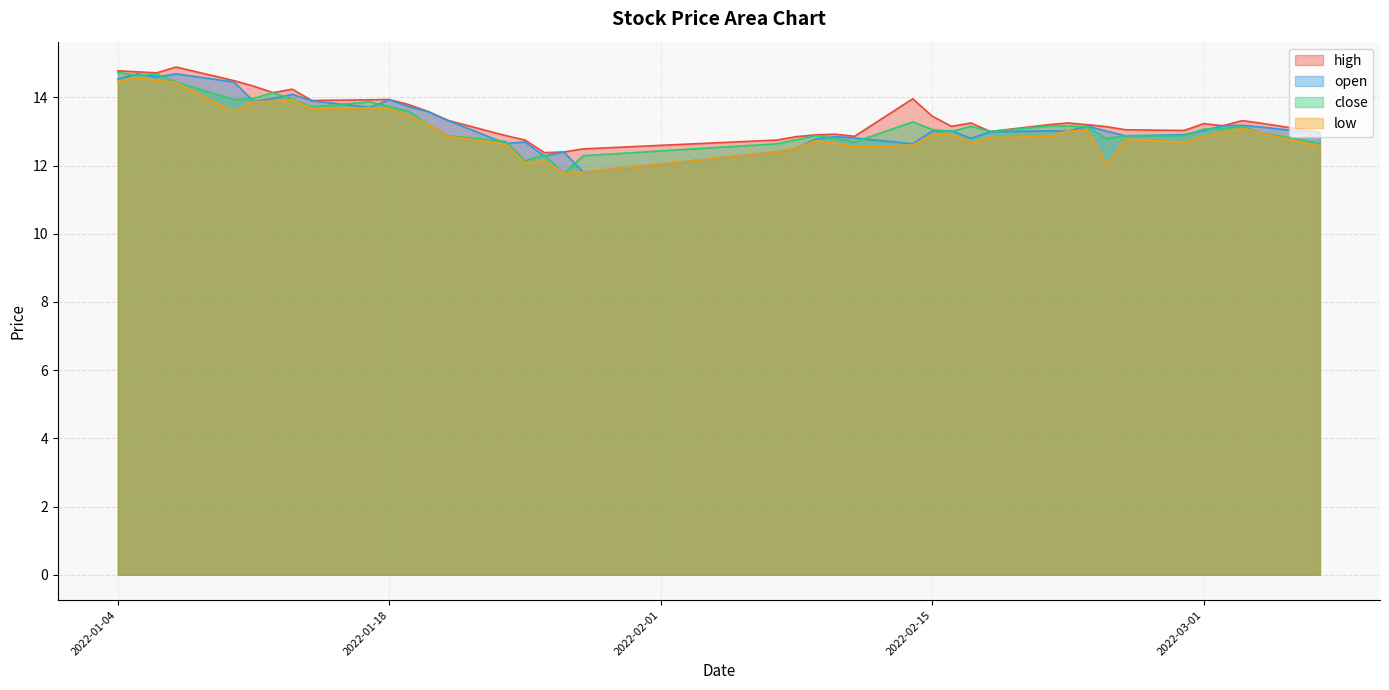

Reading left to right, transcribe all the data shown in this chart.

high: 2022-01-04=14.8	2022-01-05=14.8	2022-01-06=14.7	2022-01-07=14.9	2022-01-10=14.5	2022-01-11=14.3	2022-01-12=14.1	2022-01-13=14.2	2022-01-14=13.9	2022-01-17=13.9	2022-01-18=13.9	2022-01-19=13.8	2022-01-20=13.6	2022-01-21=13.3	2022-01-24=12.9	2022-01-25=12.8	2022-01-26=12.4	2022-01-27=12.4	2022-01-28=12.5	2022-02-07=12.8	2022-02-08=12.8	2022-02-09=12.9	2022-02-10=12.9	2022-02-11=12.9	2022-02-14=14.0	2022-02-15=13.4	2022-02-16=13.2	2022-02-17=13.2	2022-02-18=13.0	2022-02-21=13.2	2022-02-22=13.2	2022-02-23=13.2	2022-02-24=13.1	2022-02-25=13.1	2022-02-28=13.0	2022-03-01=13.2	2022-03-02=13.2	2022-03-03=13.3	2022-03-04=13.2	2022-03-07=13.0
open: 2022-01-04=14.5	2022-01-05=14.7	2022-01-06=14.6	2022-01-07=14.7	2022-01-10=14.4	2022-01-11=13.9	2022-01-12=14.0	2022-01-13=14.1	2022-01-14=13.9	2022-01-17=13.7	2022-01-18=13.9	2022-01-19=13.7	2022-01-20=13.6	2022-01-21=13.3	2022-01-24=12.7	2022-01-25=12.7	2022-01-26=12.3	2022-01-27=12.4	2022-01-28=11.8	2022-02-07=12.4	2022-02-08=12.5	2022-02-09=12.8	2022-02-10=12.8	2022-02-11=12.8	2022-02-14=12.6	2022-02-15=13.0	2022-02-16=13.0	2022-02-17=12.8	2022-02-18=13.0	2022-02-21=13.0	2022-02-22=13.0	2022-02-23=13.2	2022-02-24=13.0	2022-02-25=12.9	2022-02-28=12.9	2022-03-01=13.0	2022-03-02=13.2	2022-03-03=13.2	2022-03-04=13.1	2022-03-07=12.9
close: 2022-01-04=14.7	2022-01-05=14.7	2022-01-06=14.7	2022-01-07=14.4	2022-01-10=13.9	2022-01-11=14.0	2022-01-12=14.1	2022-01-13=13.9	2022-01-14=13.7	2022-01-17=13.9	2022-01-18=13.7	2022-01-19=13.6	2022-01-20=13.2	2022-01-21=12.9	2022-01-24=12.7	2022-01-25=12.1	2022-01-26=12.3	2022-01-27=11.8	2022-01-28=12.3	2022-02-07=12.6	2022-02-08=12.8	2022-02-09=12.9	2022-02-10=12.8	2022-02-11=12.7	2022-02-14=13.3	2022-02-15=13.1	2022-02-16=13.0	2022-02-17=13.2	2022-02-18=13.0	2022-02-21=13.2	2022-02-22=13.2	2022-02-23=13.1	2022-02-24=12.8	2022-02-25=12.9	2022-02-28=12.9	2022-03-01=13.1	2022-03-02=13.1	2022-03-03=13.1	2022-03-04=13.0	2022-03-07=12.7
low: 2022-01-04=14.5	2022-01-05=14.6	2022-01-06=14.5	2022-01-07=14.4	2022-01-10=13.6	2022-01-11=13.9	2022-01-12=13.9	2022-01-13=13.9	2022-01-14=13.7	2022-01-17=13.7	2022-01-18=13.7	2022-01-19=13.5	2022-01-20=13.2	2022-01-21=12.9	2022-01-24=12.6	2022-01-25=12.1	2022-01-26=12.1	2022-01-27=11.8	2022-01-28=11.8	2022-02-07=12.4	2022-02-08=12.5	2022-02-09=12.7	2022-02-10=12.7	2022-02-11=12.6	2022-02-14=12.6	2022-02-15=12.9	2022-02-16=12.9	2022-02-17=12.7	2022-02-18=12.8	2022-02-21=12.9	2022-02-22=13.0	2022-02-23=13.0	2022-02-24=12.0	2022-02-25=12.8	2022-02-28=12.7	2022-03-01=12.8	2022-03-02=13.0	2022-03-03=13.1	2022-03-04=12.9	2022-03-07=12.6